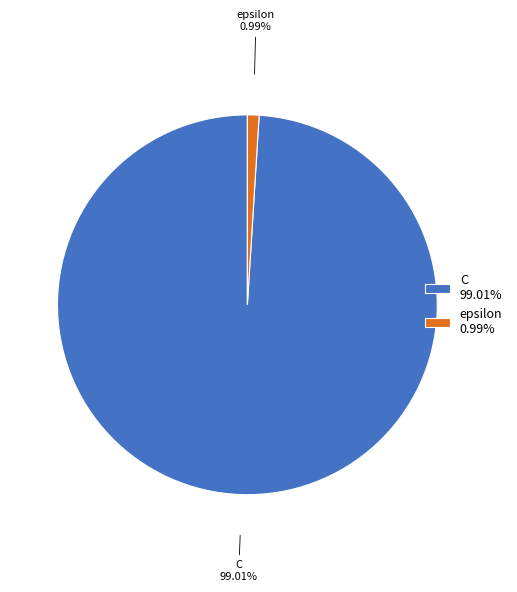

To the nearest percent, what is the difference between the largest and smallest slice percentages?

98%